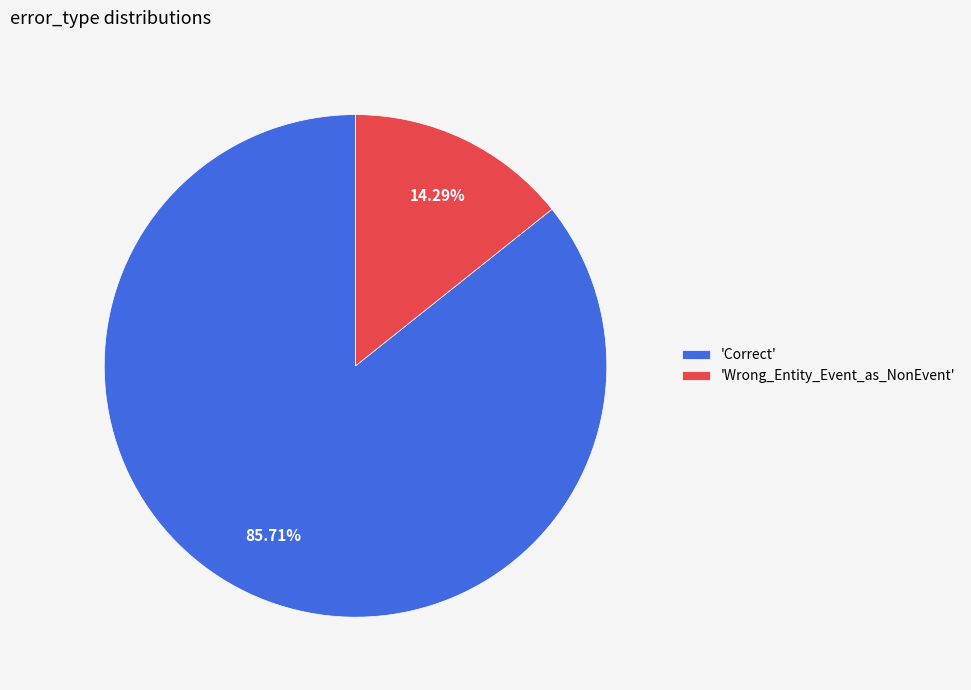

Rank the categories by value from highest to lowest.

'Correct', 'Wrong_Entity_Event_as_NonEvent'